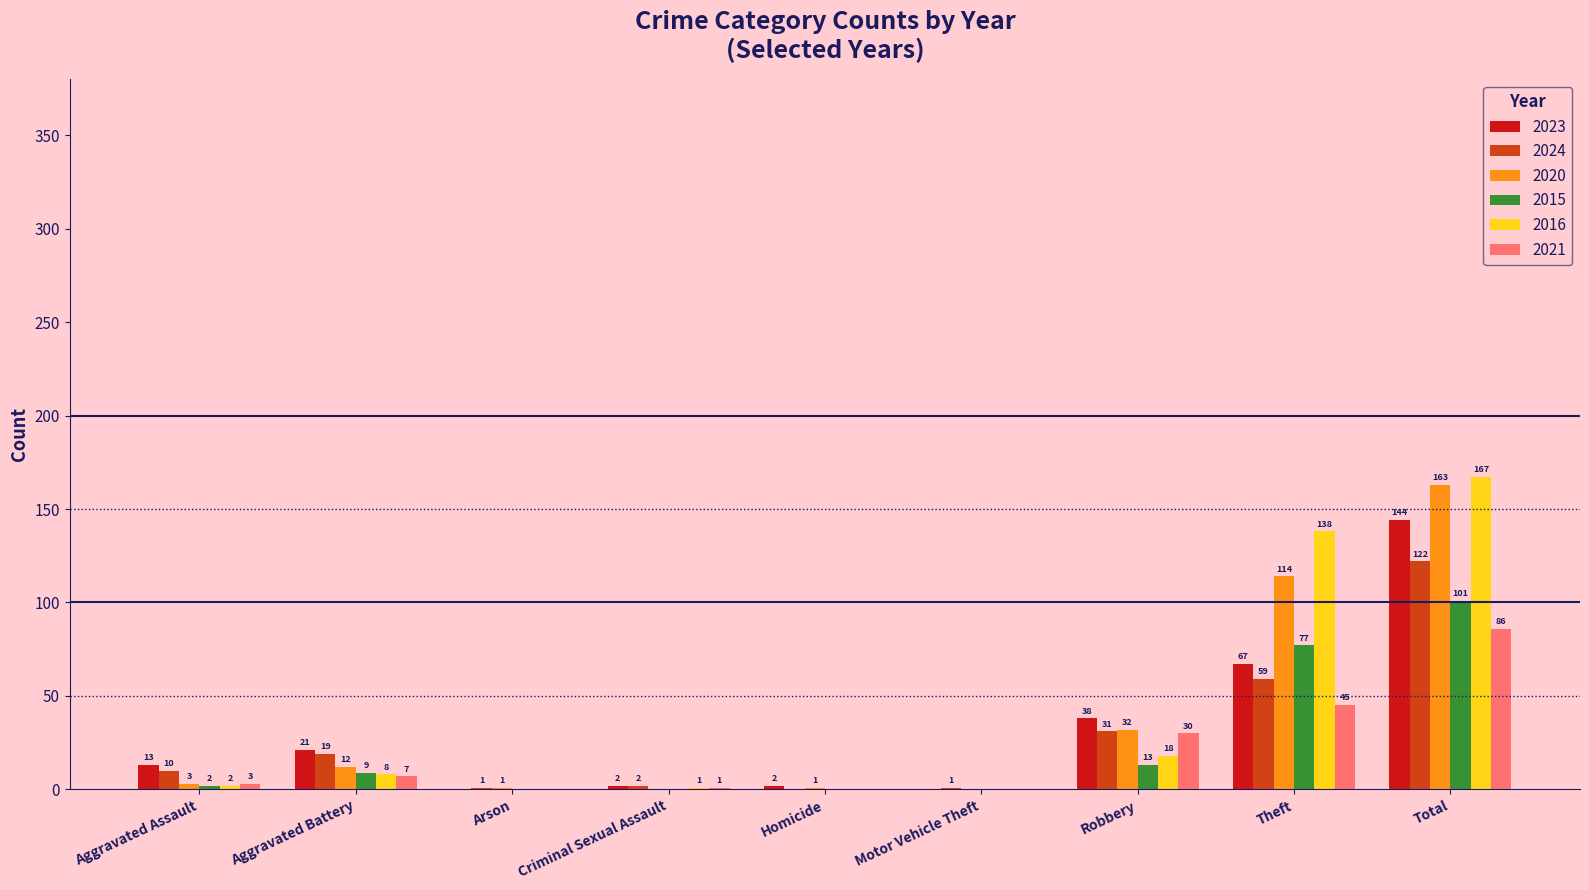

At which category is the sum across all series the highest?

Total